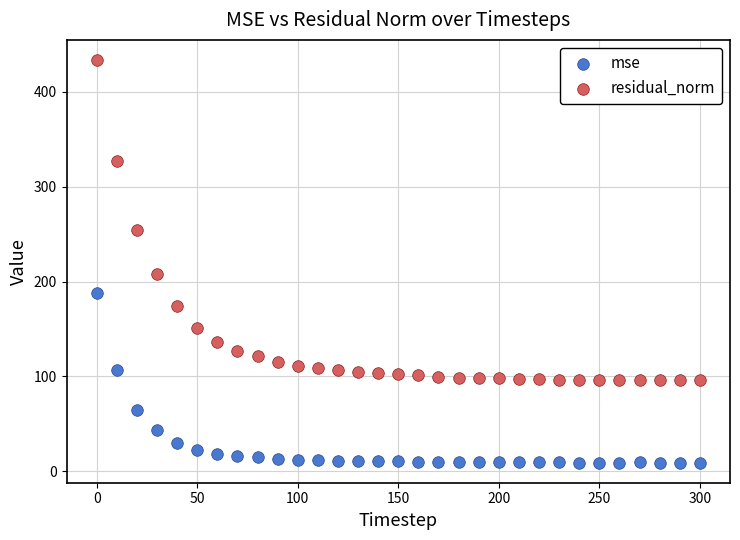

Which series reaches the minimum Y coordinate?

mse